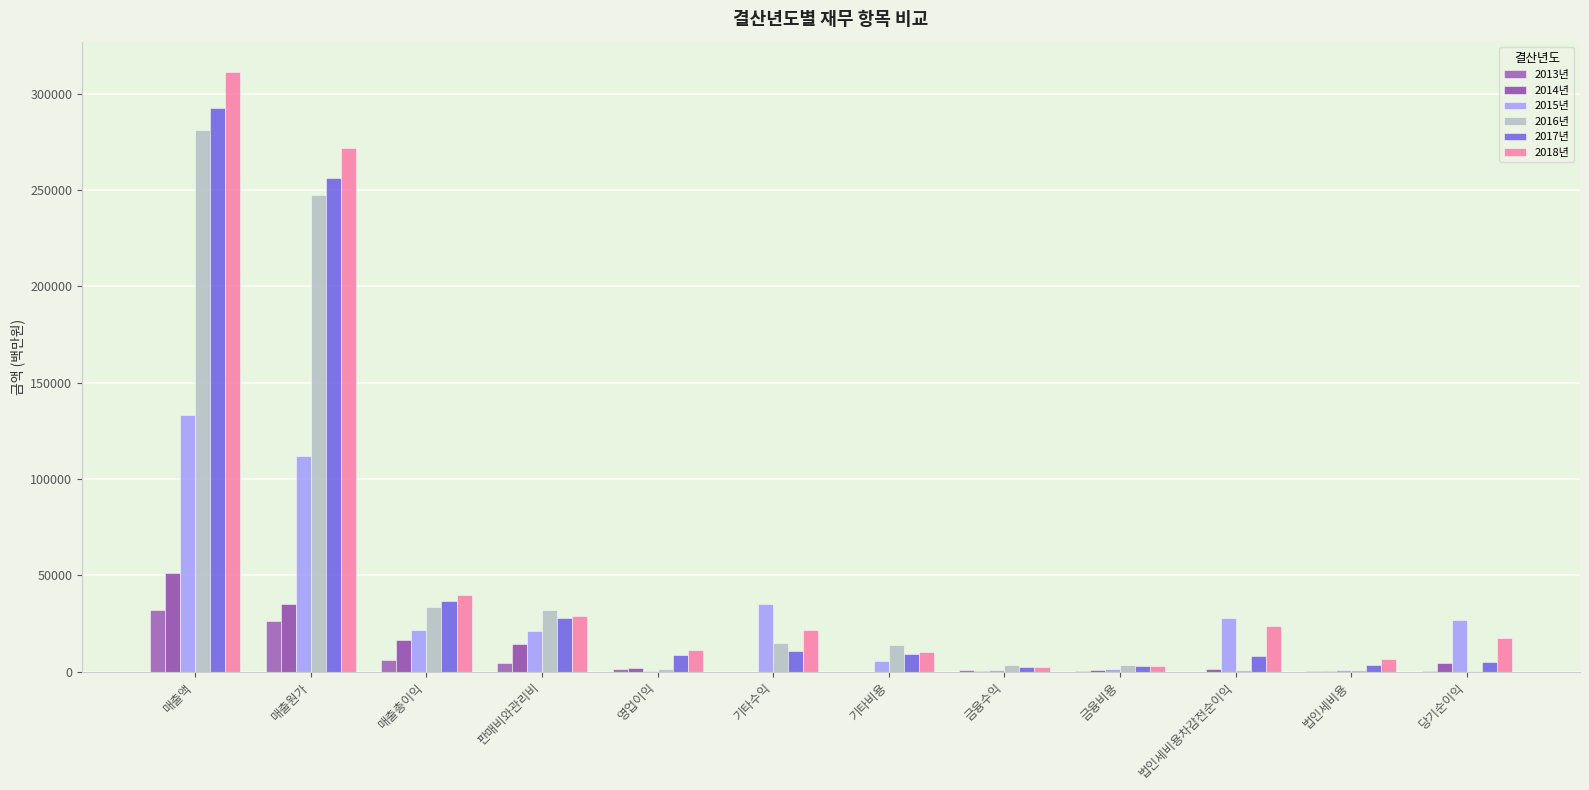

Which series has the largest range (max minus min)?

2018년